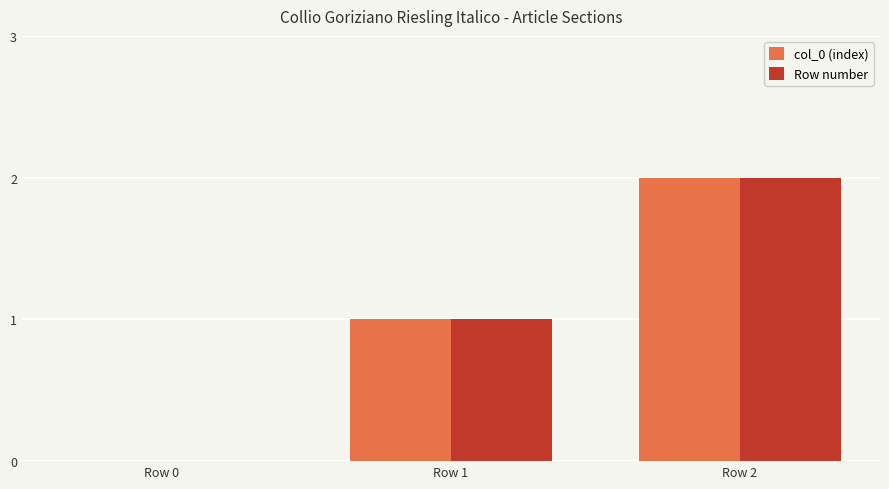

How many values in col_0 (index) are above zero?

2